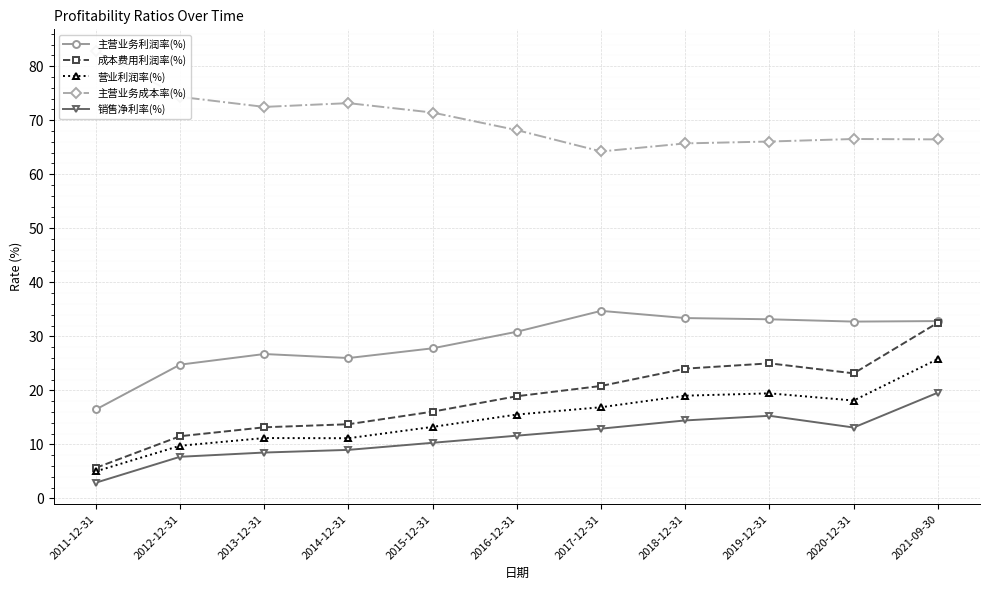

What is the approximate value of 销售净利率(%) at 2019-12-31?

15.3